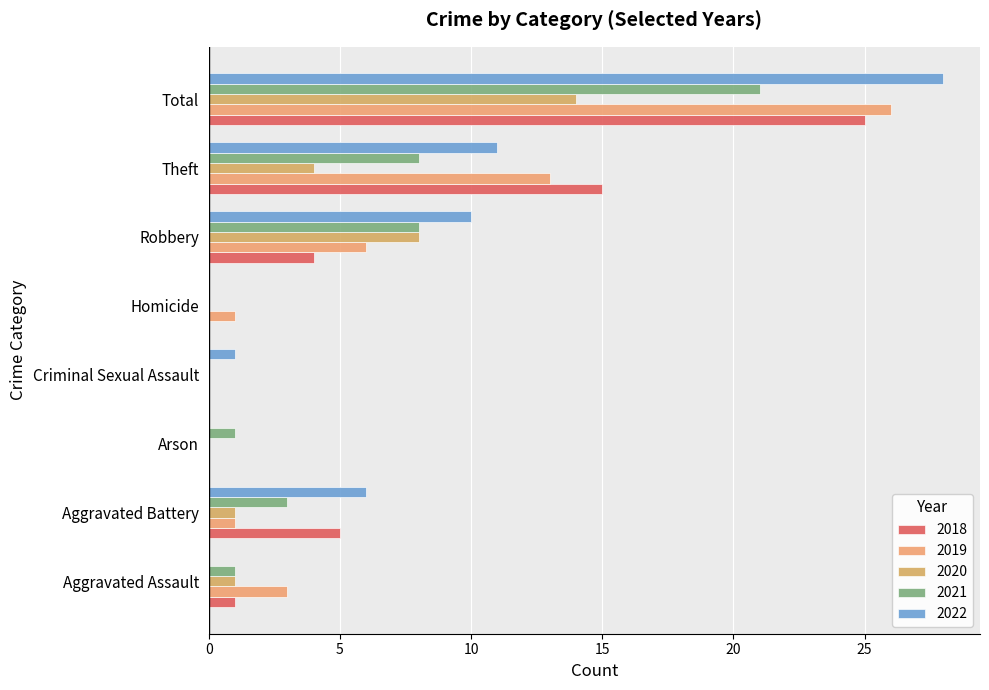

Rank the categories by 2020 value from lowest to highest.

Arson, Criminal Sexual Assault, Homicide, Aggravated Assault, Aggravated Battery, Theft, Robbery, Total